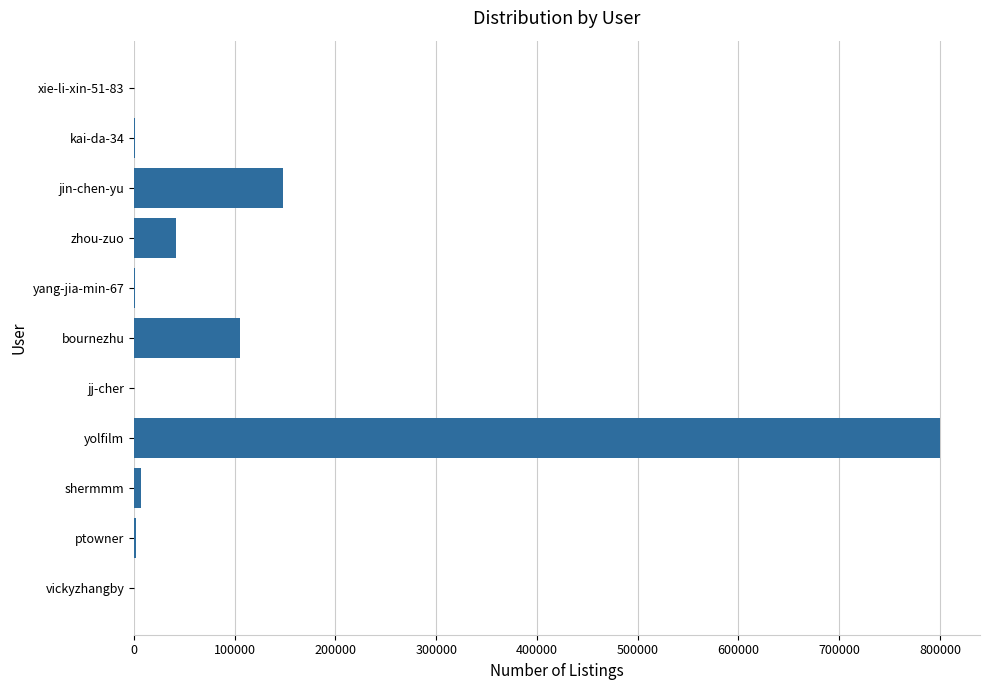

Count the number of data series in this chart.

1